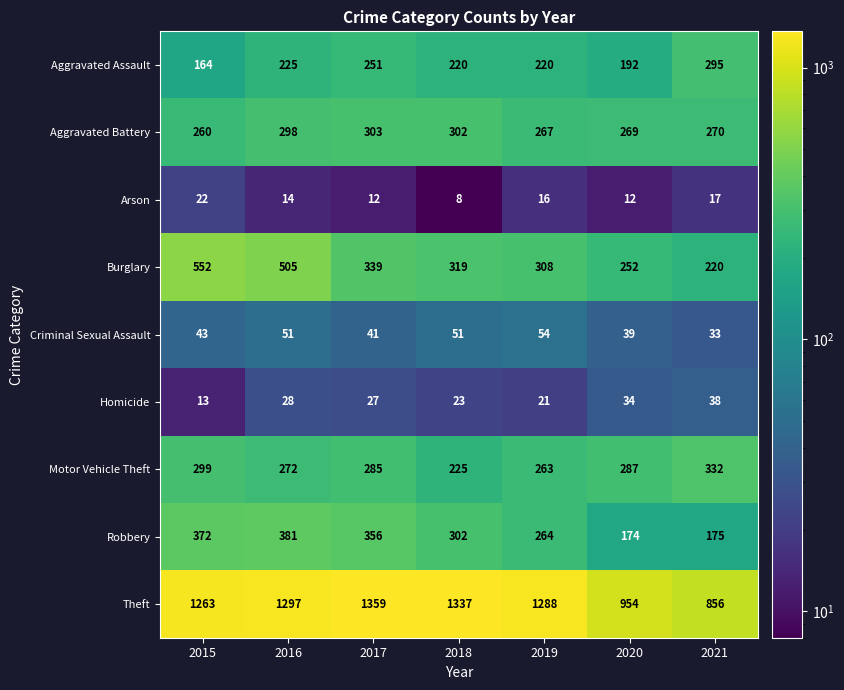

What is the average value of the Robbery series?

289